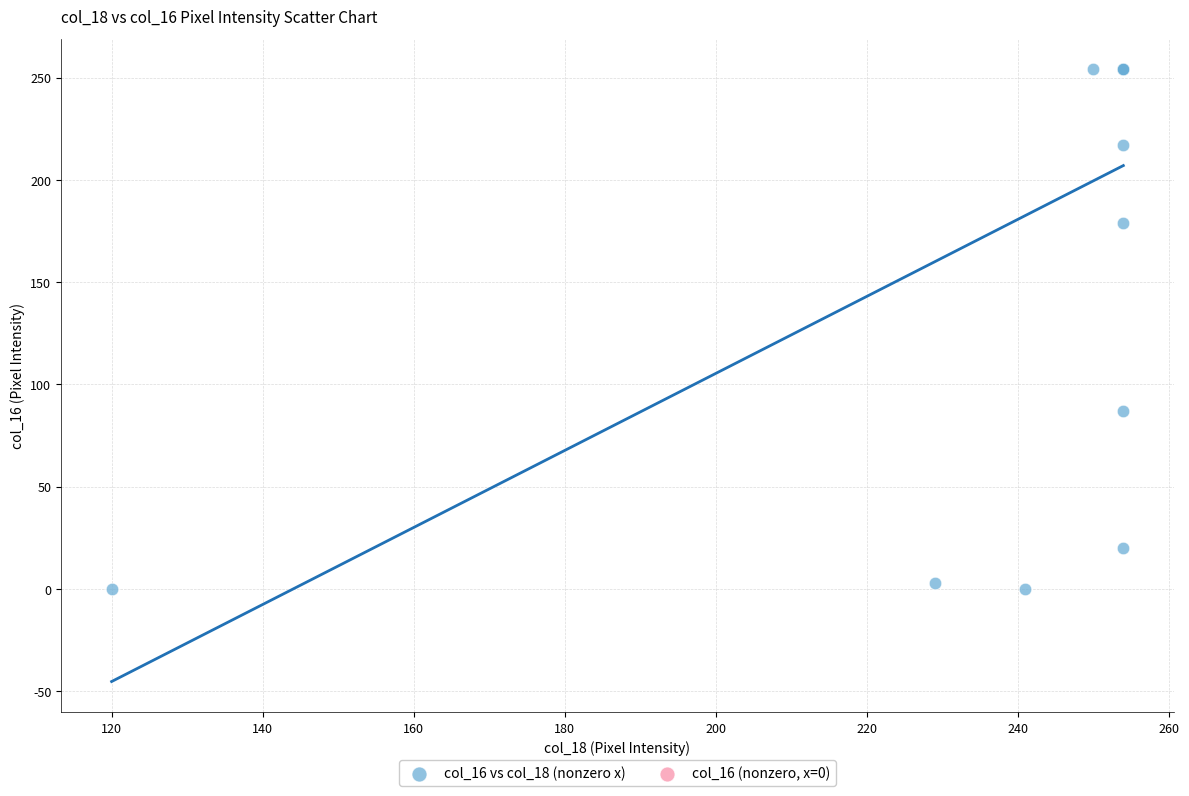

What Y value in the scatter plot is closest to 127?

87